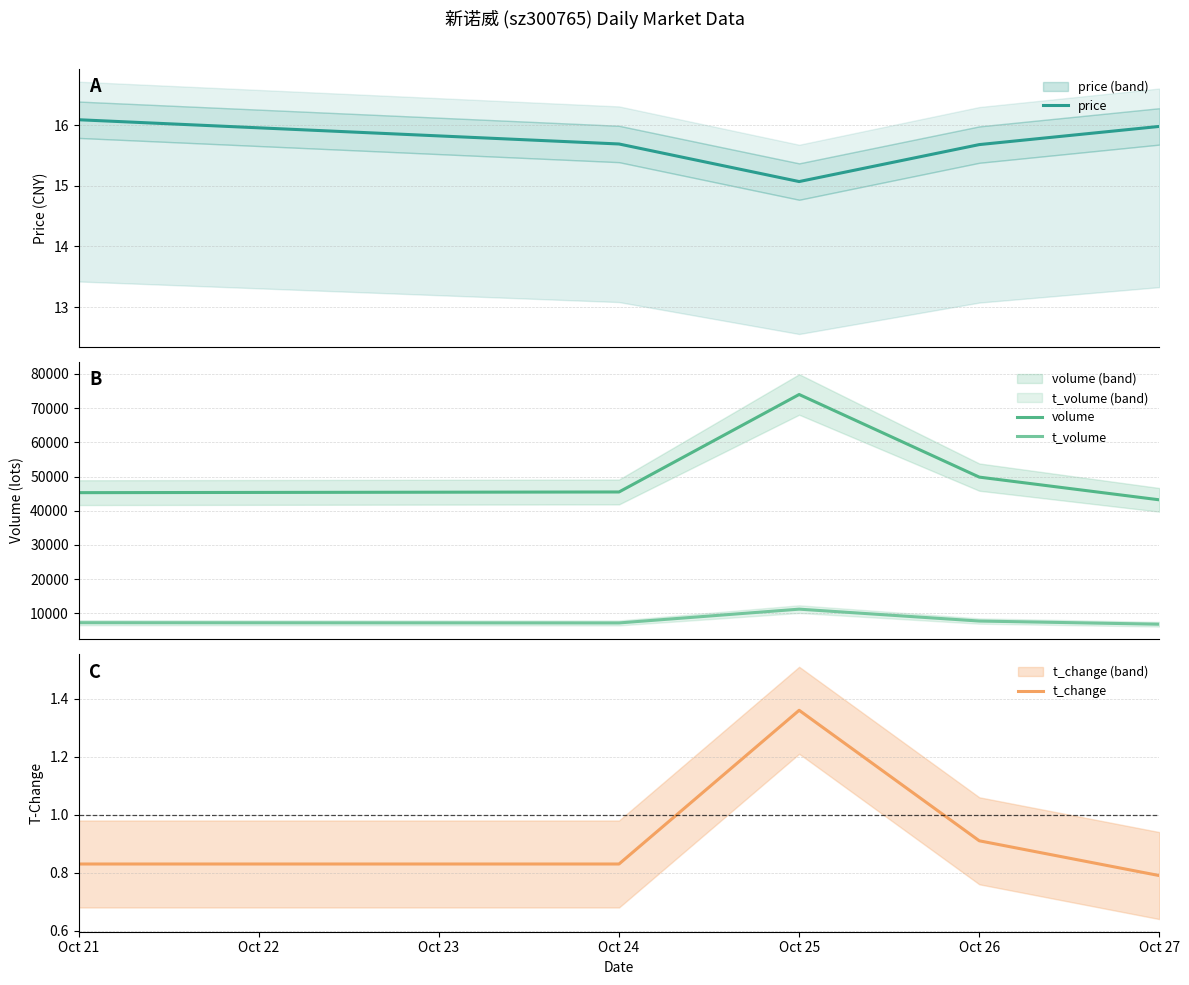

What is the sum of all t_change values?

4.7